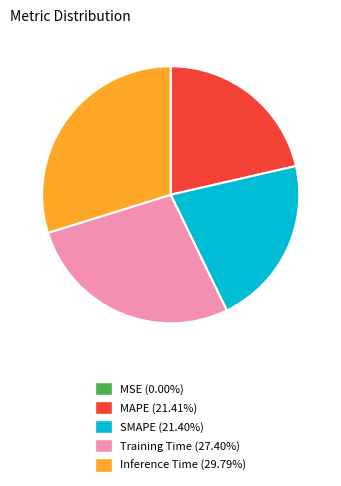

Is there a majority slice in this chart?

No